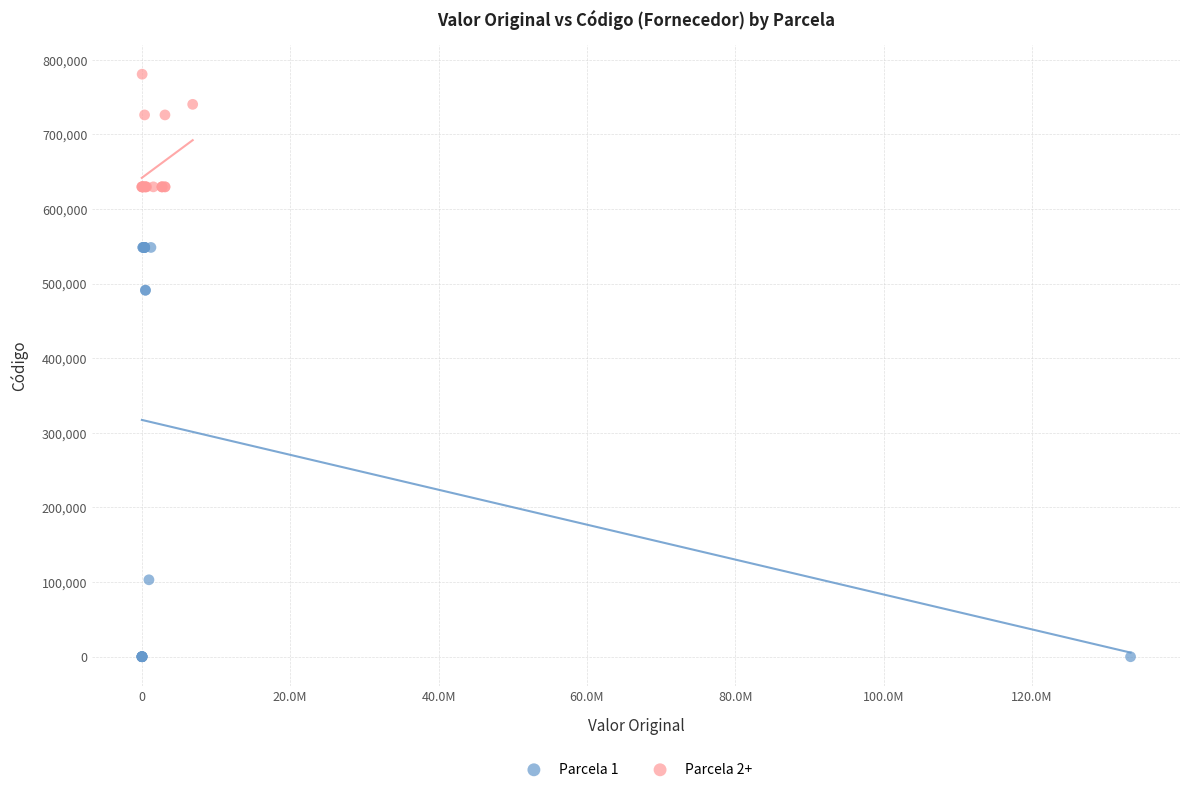

Which series contains the highest Y value?

Parcela 2+